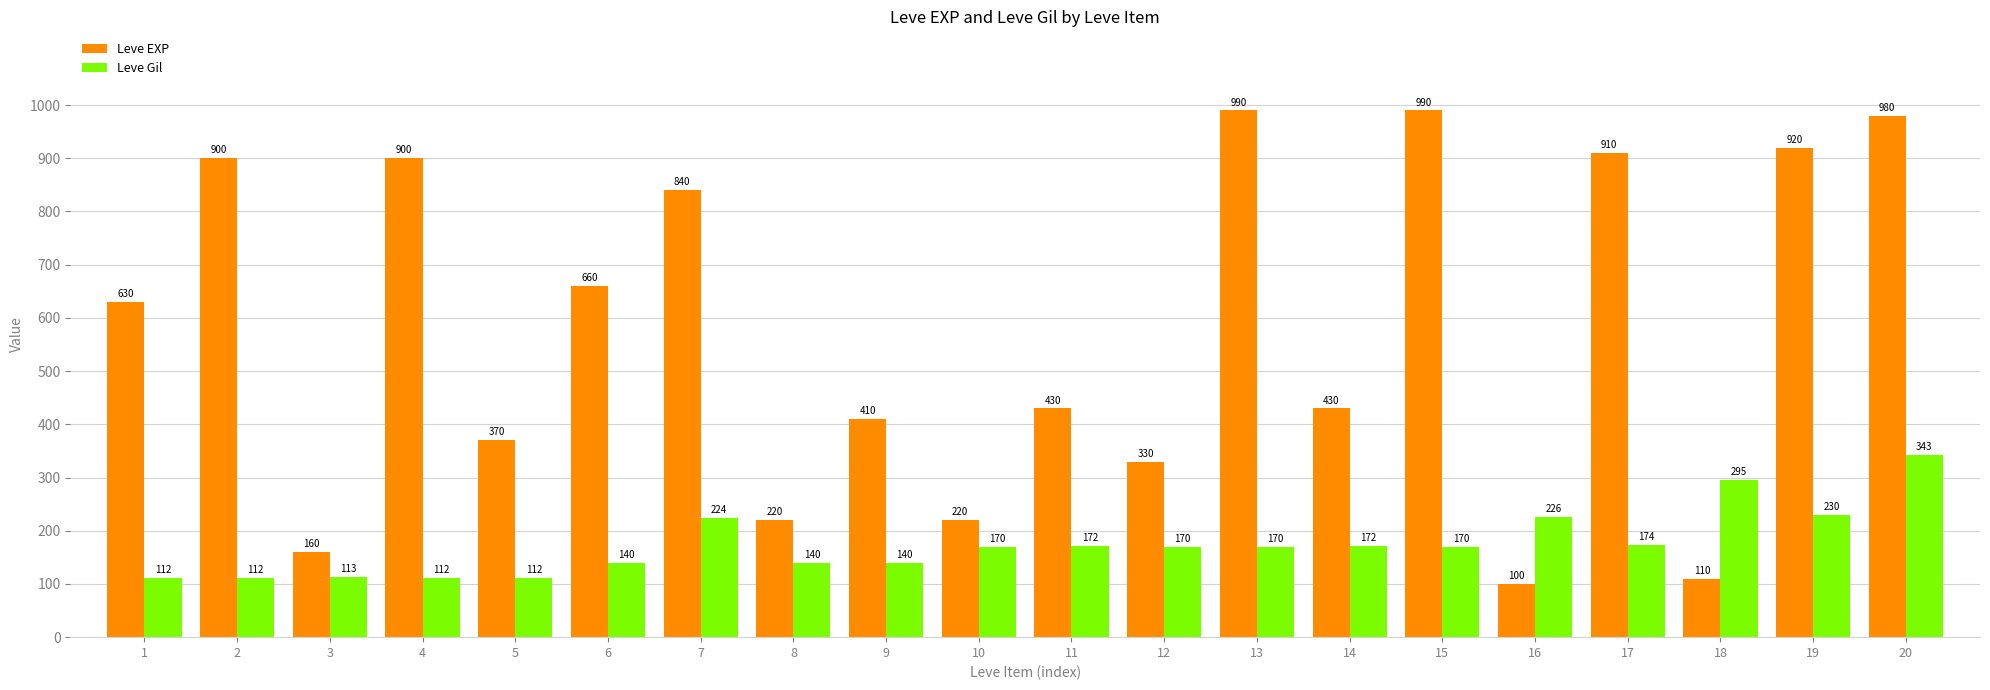

What is the spread (max minus min) of values at 14?

258